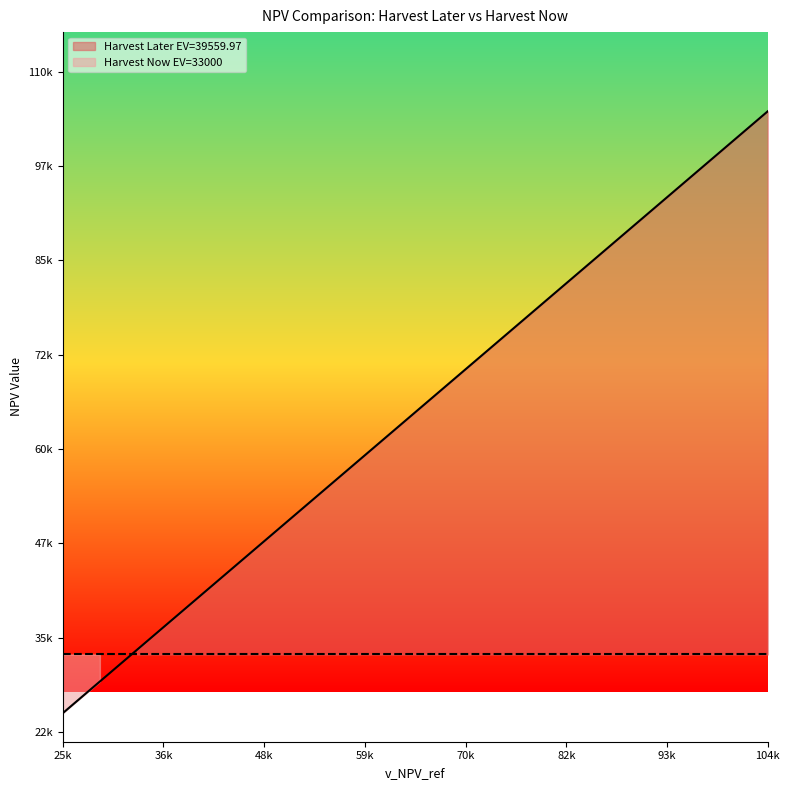

What is the minimum value shown in the chart?

25225.7